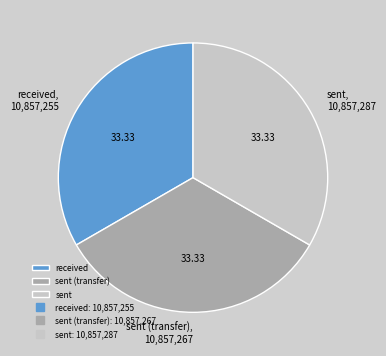

What is the ratio of the value at sent to the value at sent (transfer)?

1.0